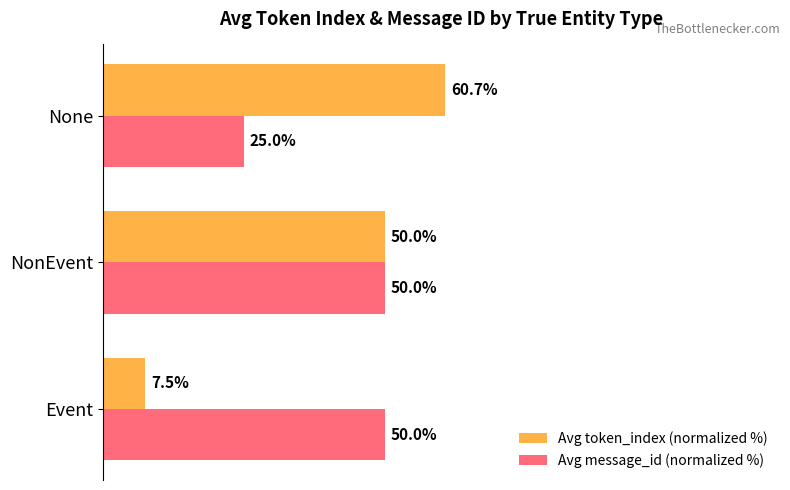

Where is Avg token_index (normalized %) nearest to the value 34?

NonEvent